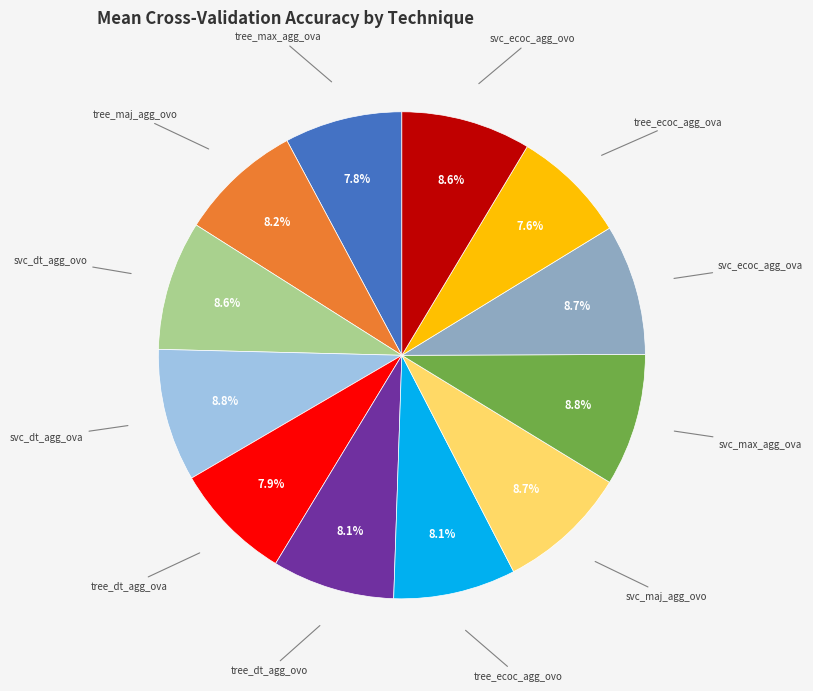

Is there any slice that represents more than half of the pie?

No